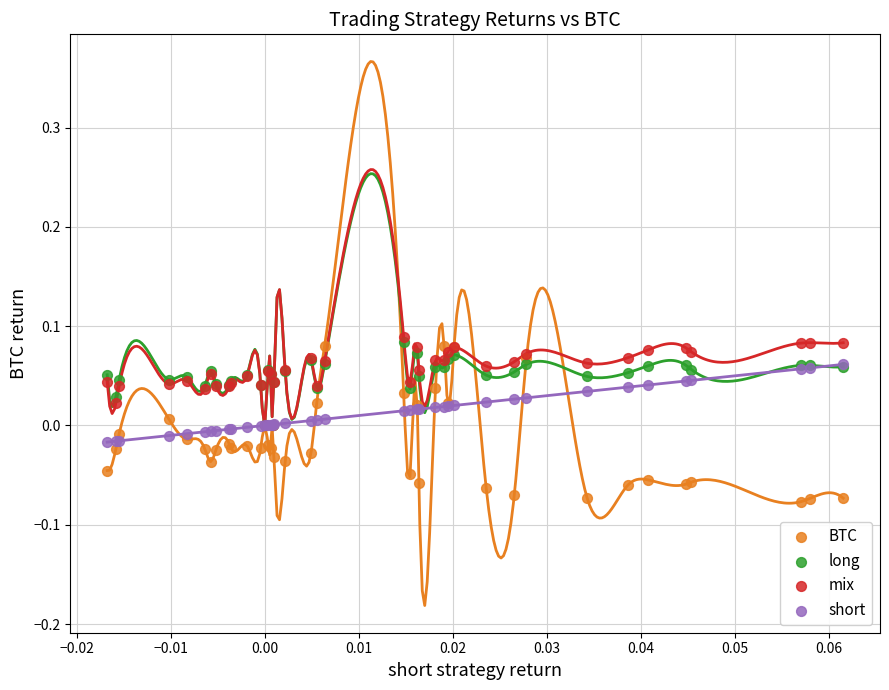

Which series has the widest spread of Y values?

BTC